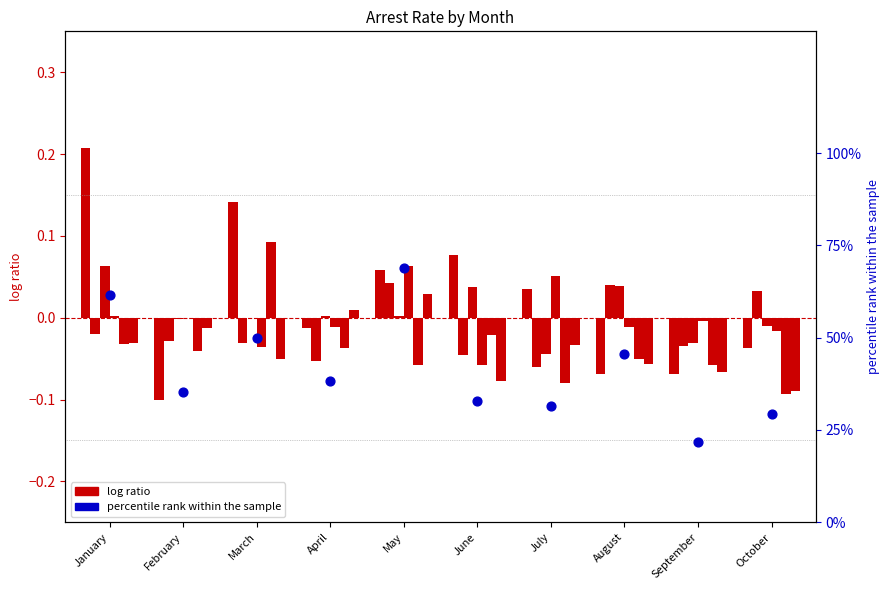

Which has a higher value, August or June?

August